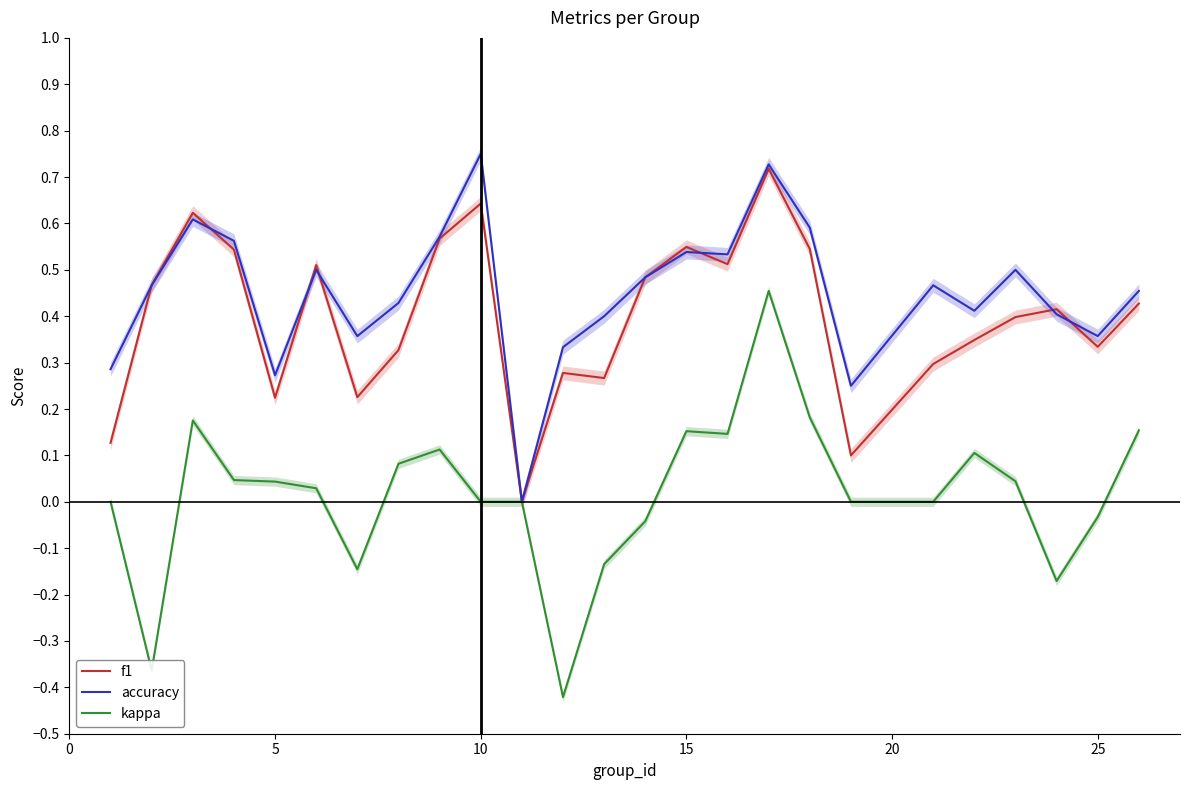

True or false: kappa and f1 intersect in this chart.

False